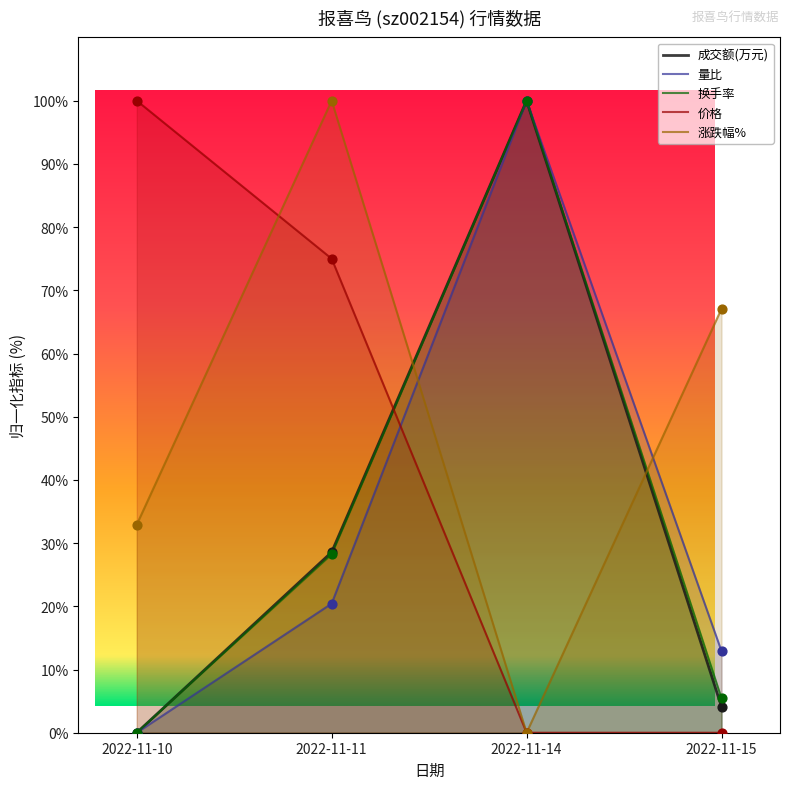

Which series has the largest total across all categories?

涨跌幅%